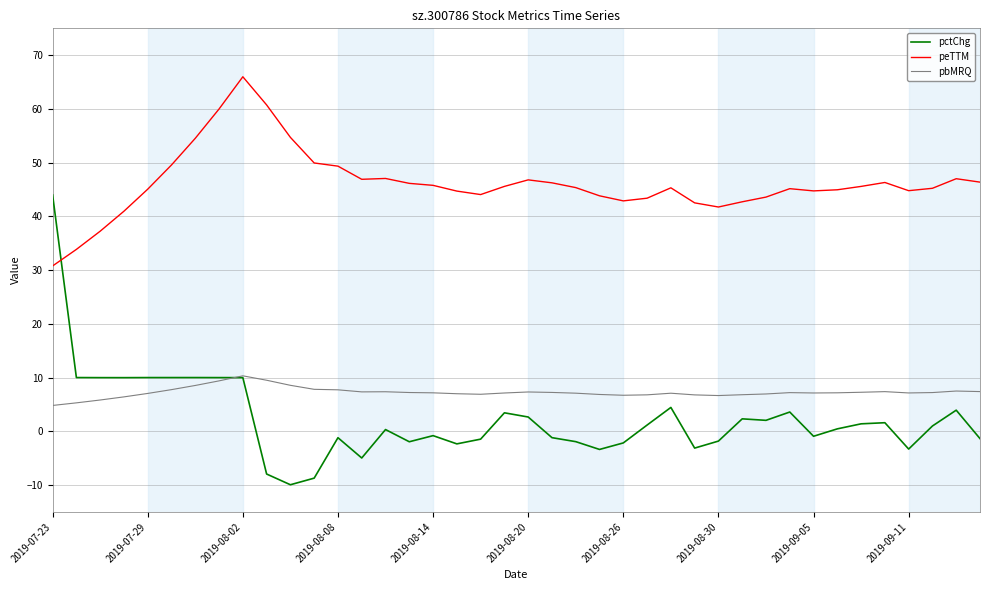

Which series has the largest total across all categories?

peTTM